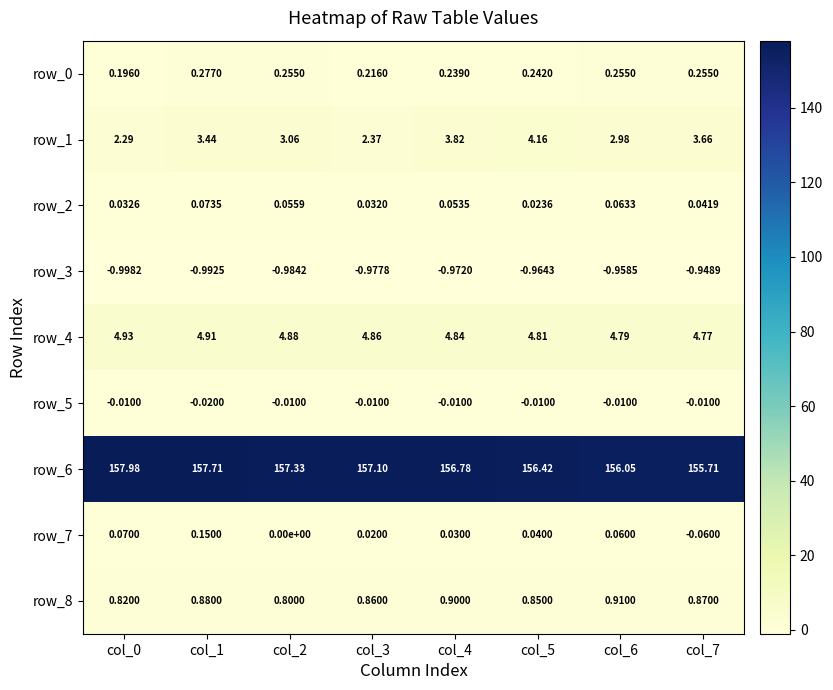

Is the value of row_8 at col_0 greater than the value of row_5 at col_2?

Yes